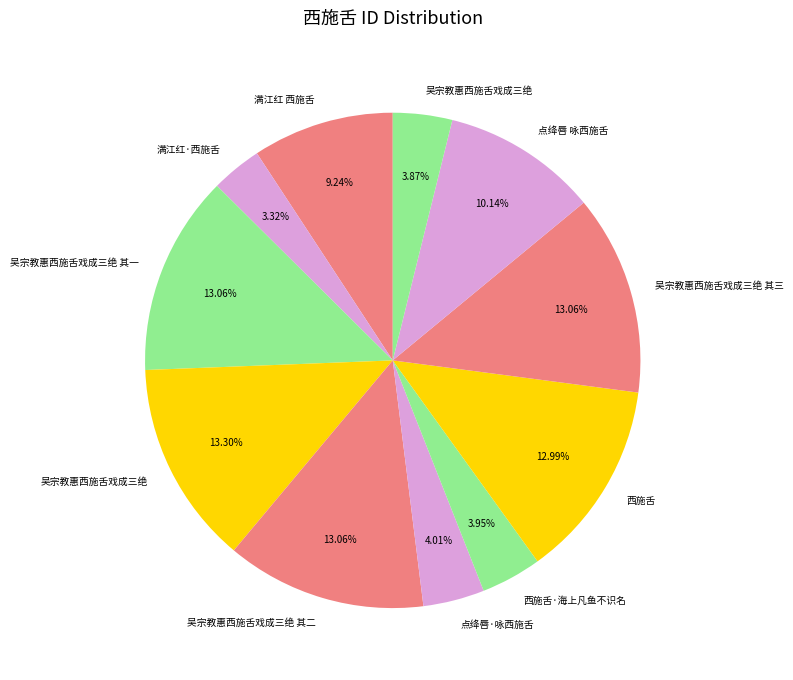

How many segments does this pie chart have?

11